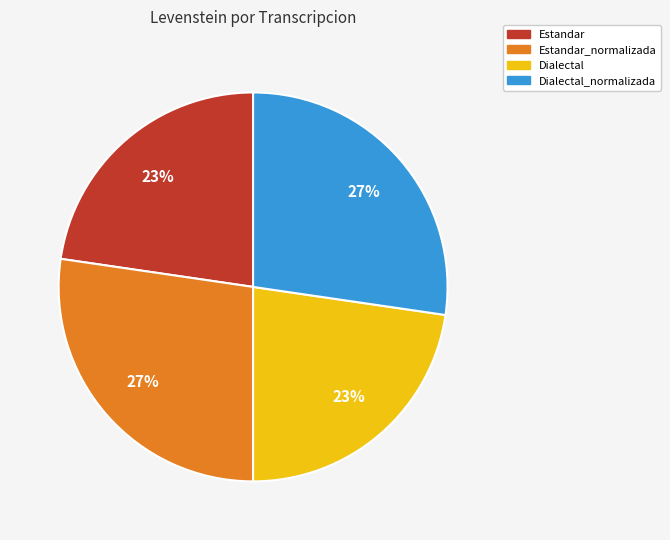

Is there a majority slice in this chart?

No